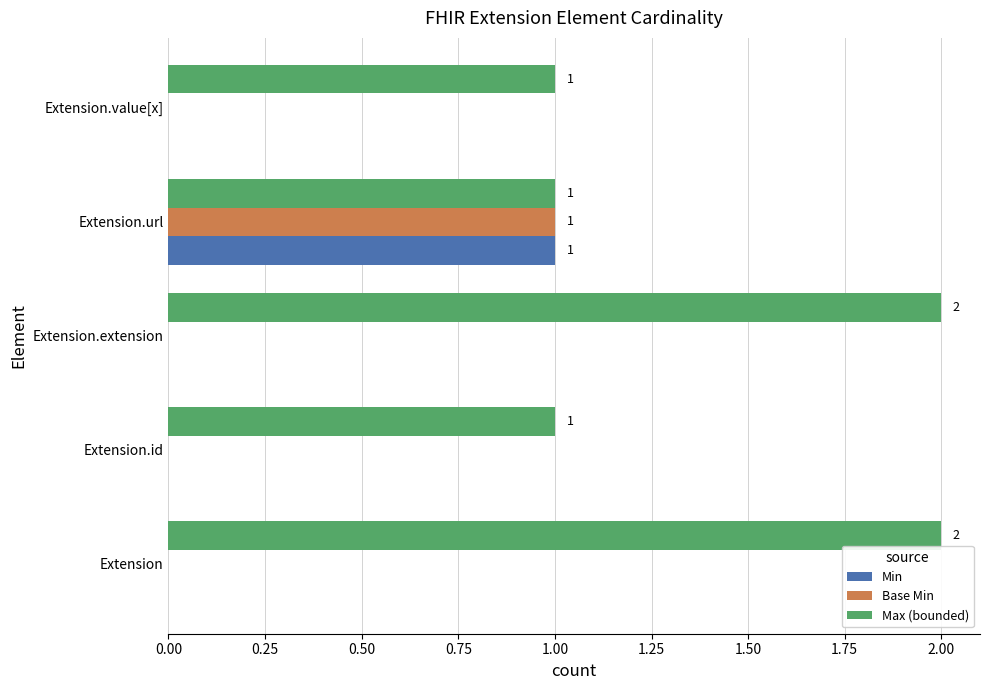

Which series has the largest total across all categories?

Max (bounded)